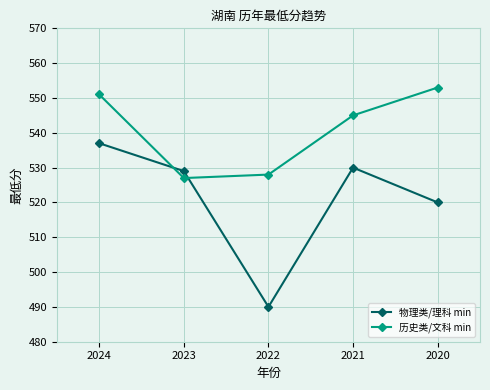

Is it true that 物理类/理科 min equals 490 at 2022?

True